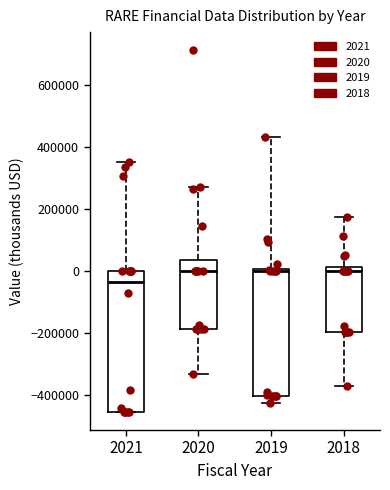

Reading left to right, read every box against the y-axis: the position of its median line, the range the box covers, and the ends of its whiskers. The values are not printed on the chart, so give them approximately, as read against the axis.

2021: median -40000, box -460000 to 0, whiskers -460000 to 360000
2020: median 0, box -180000 to 40000, whiskers -340000 to 280000
2019: median 0 (just below the box's upper edge), box -400000 to 0, whiskers -420000 to 440000
2018: median 0, box -200000 to 20000, whiskers -380000 to 180000